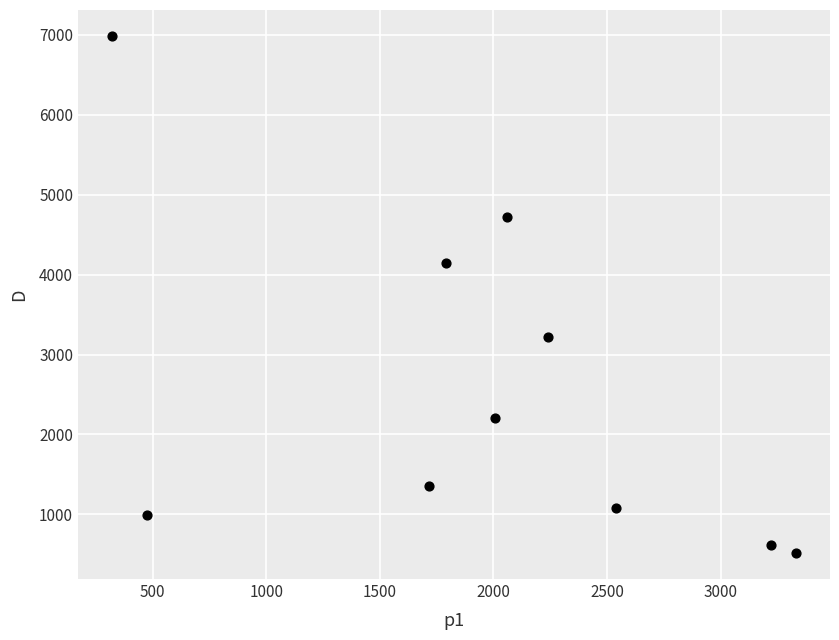

What Y value in the scatter plot is closest to 3751?

4149.1